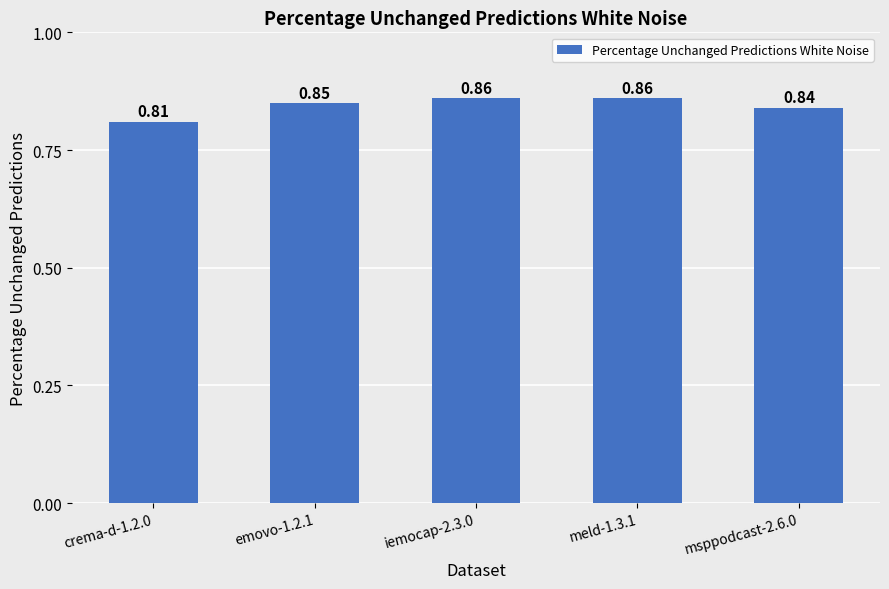

How many values are between 0 and 1?

5